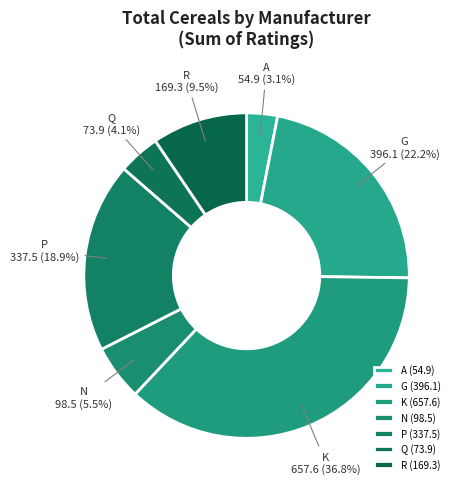

Is there any slice that represents more than half of the pie?

No